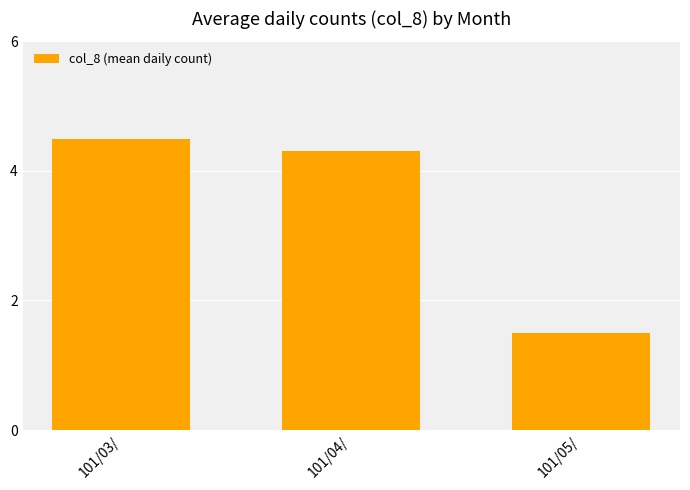

Reading right to left, extract all data points from this chart.

1.5	4.3	4.5